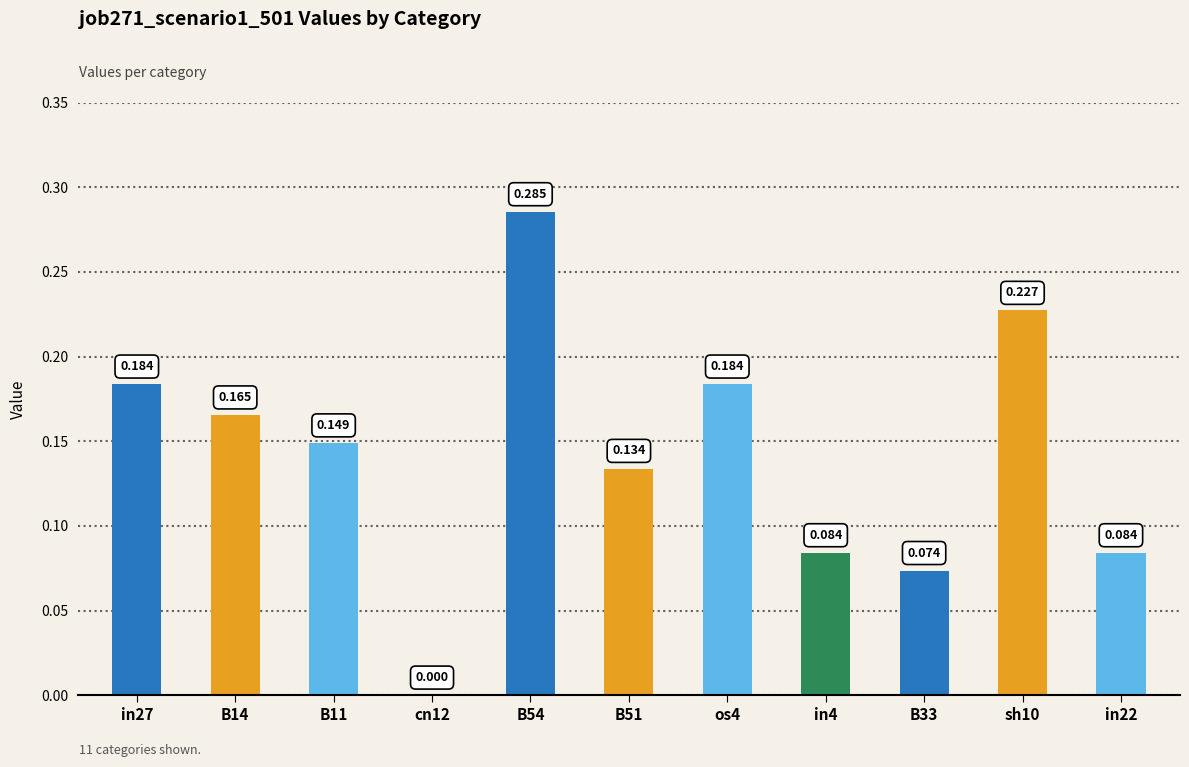

Which category has the highest value across all series?

B54